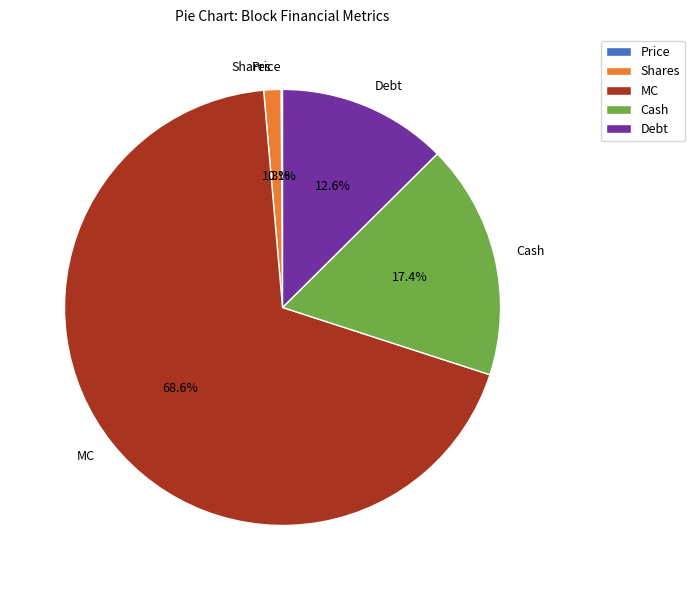

What is the largest slice in the pie chart?

MC